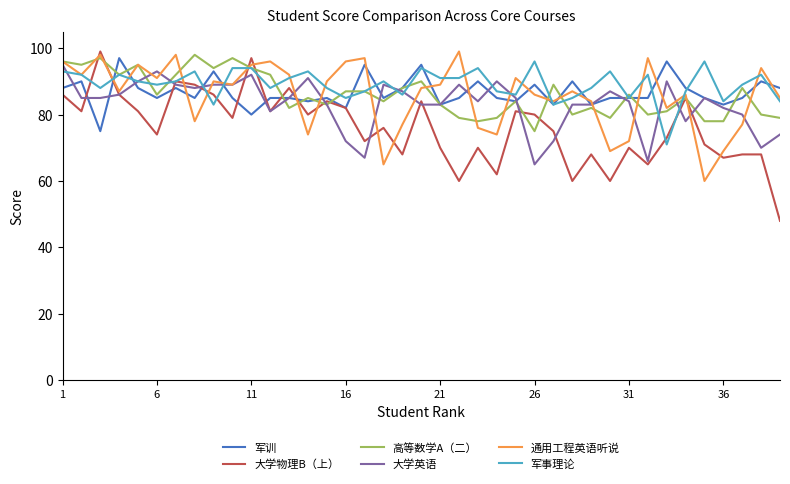

What is the lowest value of the 通用工程英语听说 series?

60